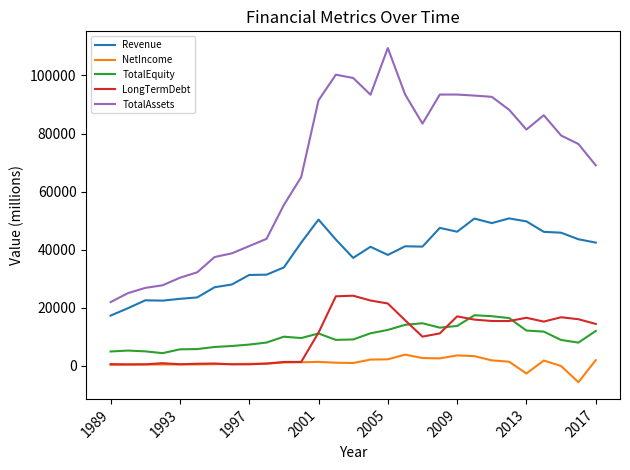

True or false: LongTermDebt and Revenue cross at least once.

False